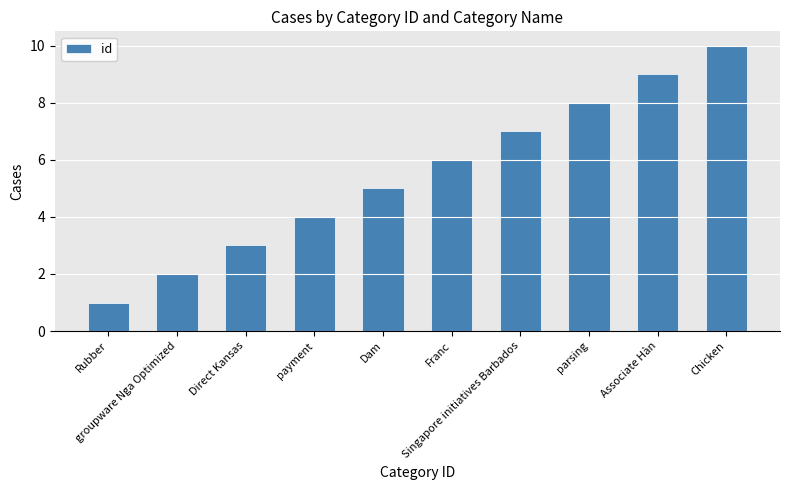

At which category does the chart reach its peak across all series?

Chicken